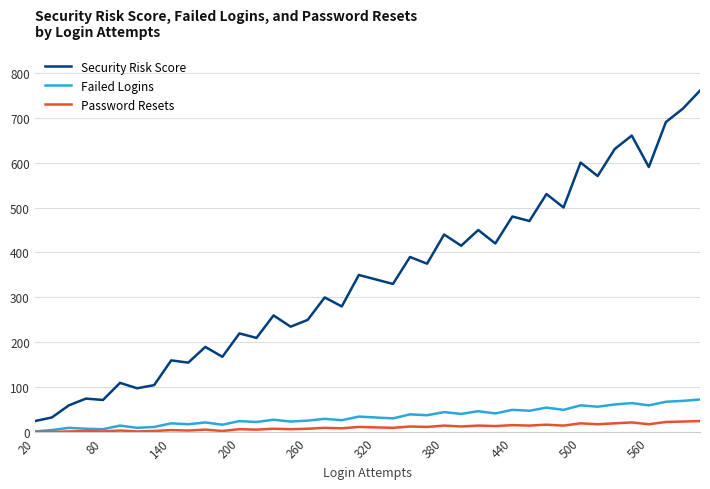

List the series in order of their peak value, lowest first.

Password Resets, Failed Logins, Security Risk Score